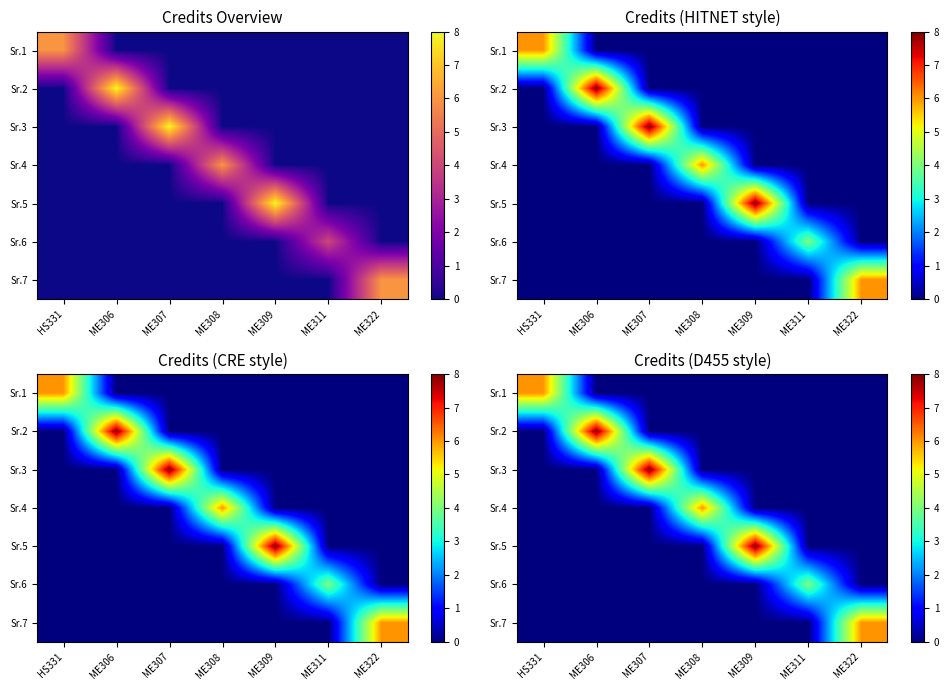

How many data points in Sr.7 are above 0?

1